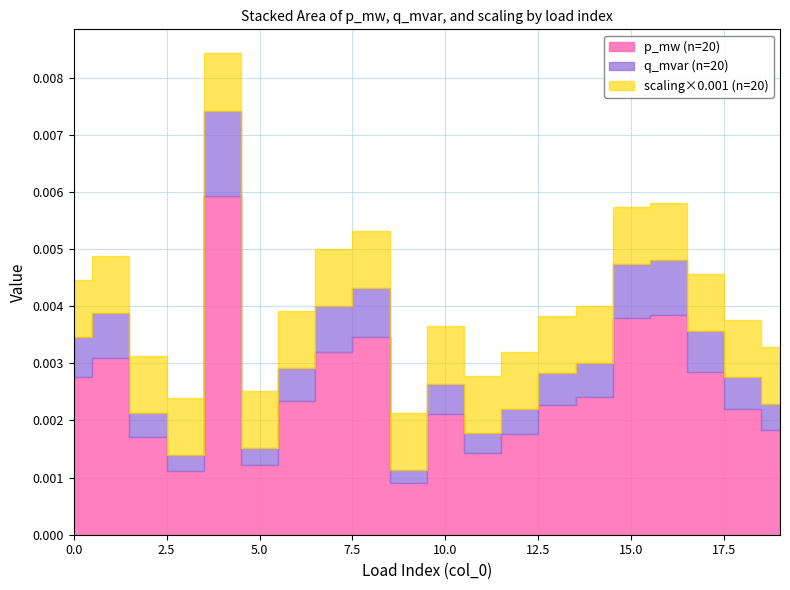

What is the approximate value of scaling at 1?

1.0